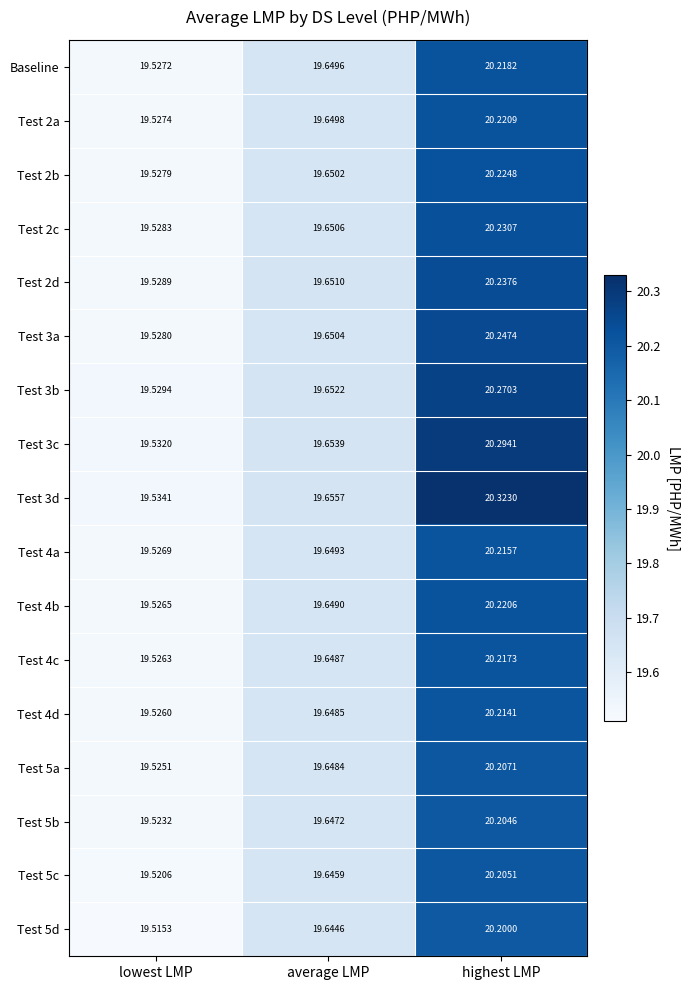

At which category does the chart reach its minimum across all series?

lowest LMP